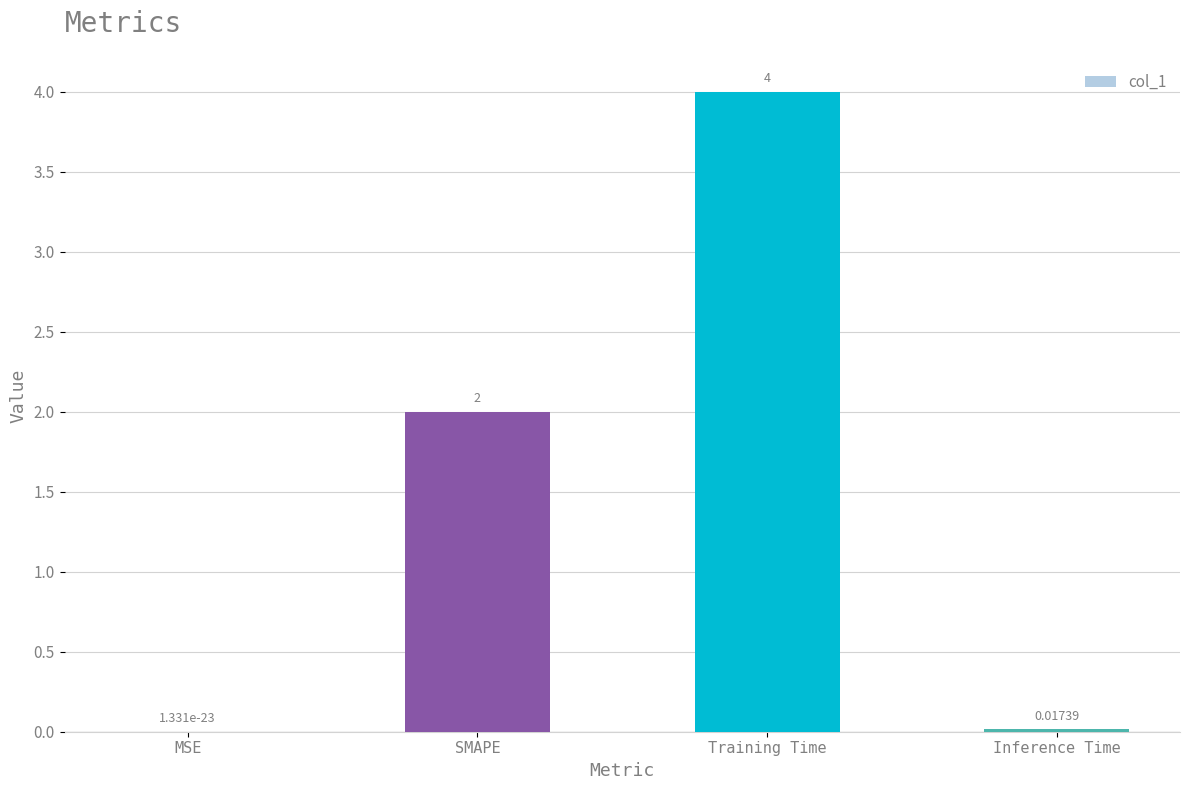

Where is the data nearest to the value 1?

Inference Time